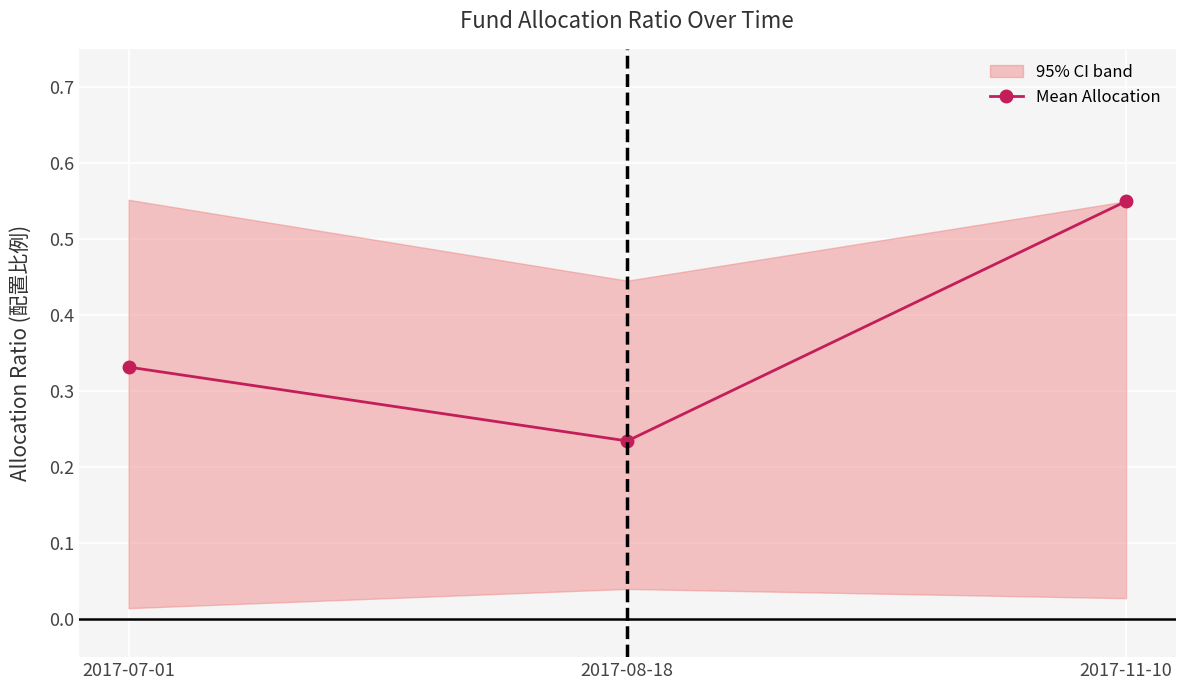

Reading right to left, extract all data points from this chart.

0.5	0.2	0.3